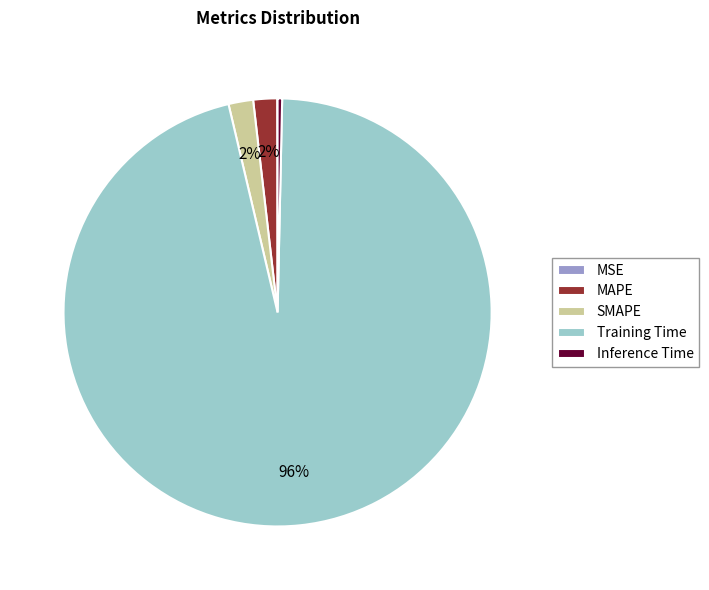

What percentage is the MAPE slice, to the nearest percent?

2%